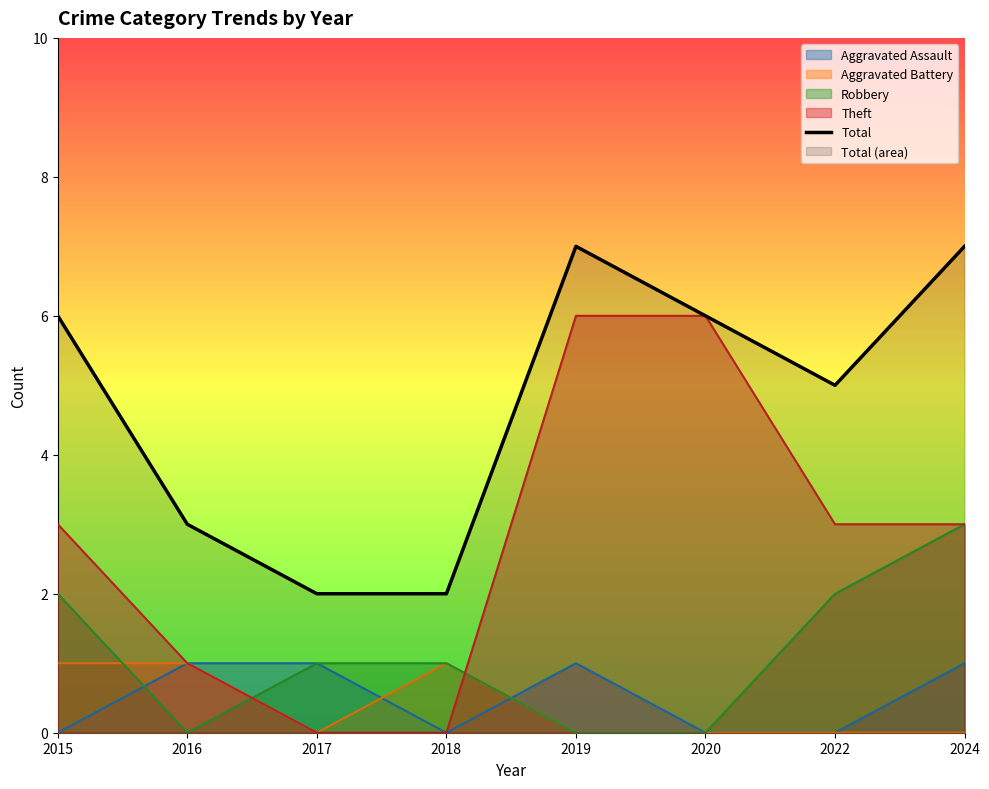

Reading left to right, transcribe all the data shown in this chart.

6	3	2	2	7	6	5	7